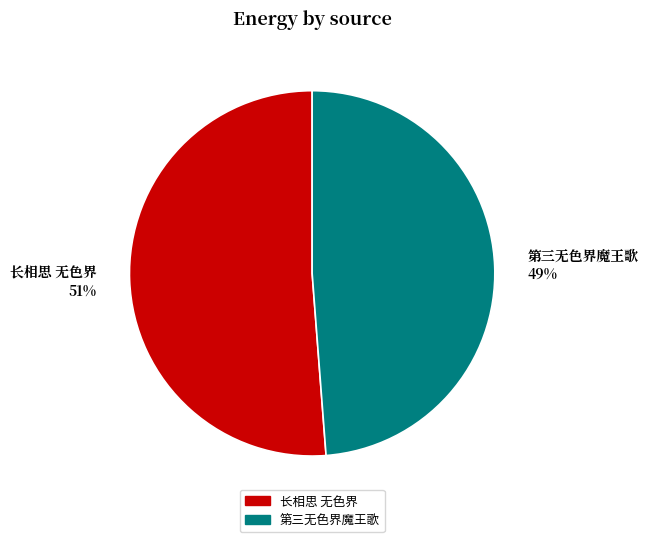

Do 长相思 无色界 and 第三无色界魔王歌 together represent more than half of the pie?

Yes